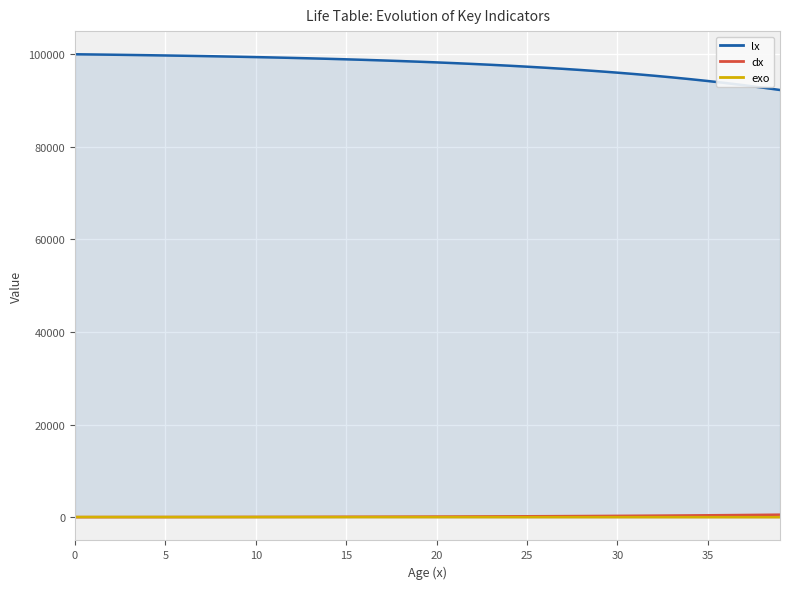

True or false: lx and exo cross at least once.

False